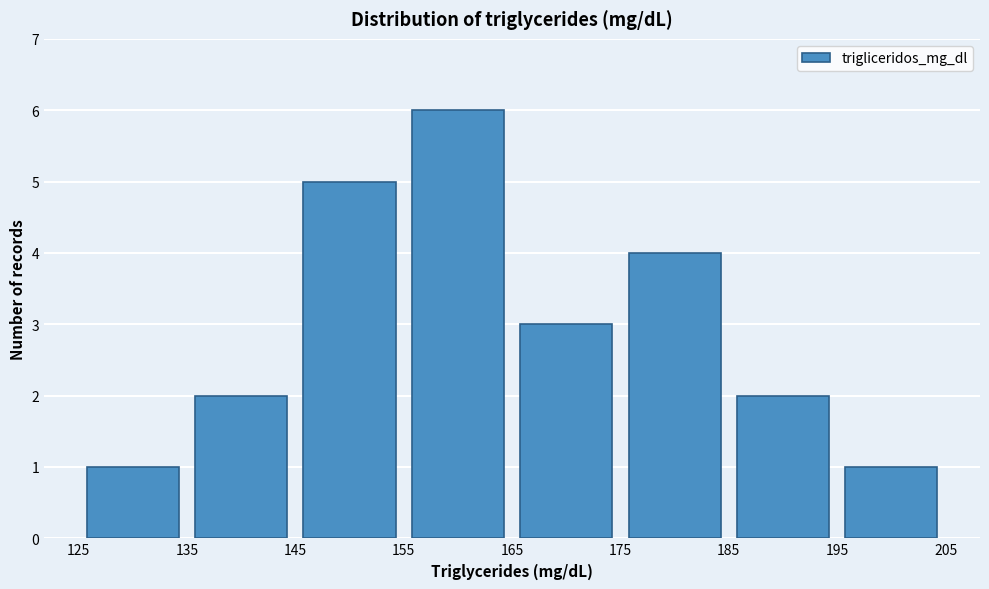

Reading left to right, transcribe this chart: for each bar, give the range it covers on the x-axis and its height. The values are not printed on the chart, so give them approximately, as read against the axis.

125 to 135: 1
135 to 145: 2
145 to 155: 5
155 to 165: 6
165 to 175: 3
175 to 185: 4
185 to 195: 2
195 to 205: 1